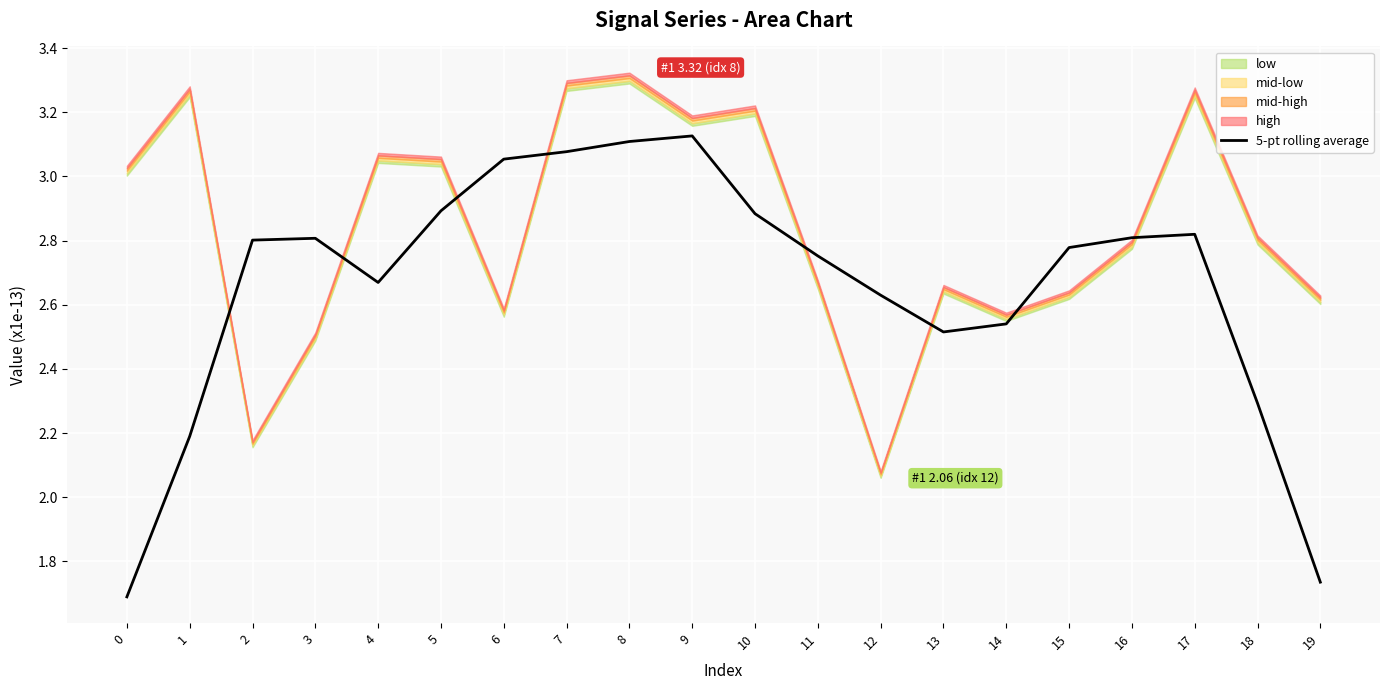

Reading left to right, list all the values displayed in this chart.

1.7	2.2	2.8	2.8	2.7	2.9	3.1	3.1	3.1	3.1	2.9	2.8	2.6	2.5	2.5	2.8	2.8	2.8	2.3	1.7